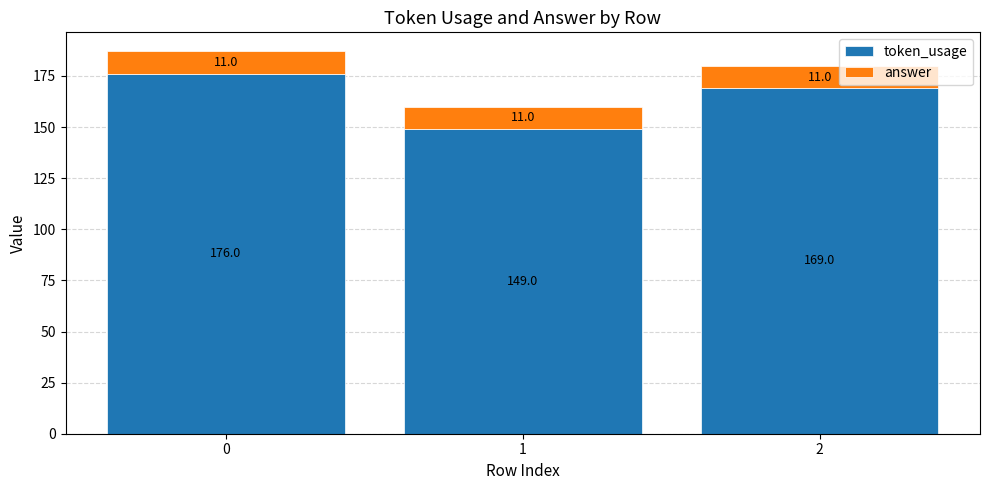

Read the token_usage value at 2, to the nearest 10.

170